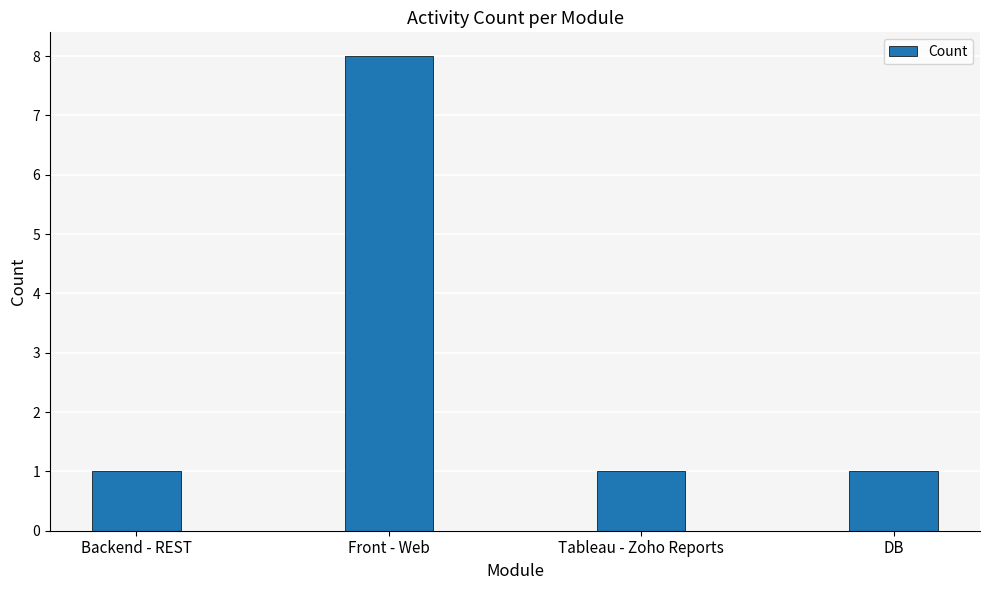

The value at Tableau - Zoho Reports is 1. True or false?

True